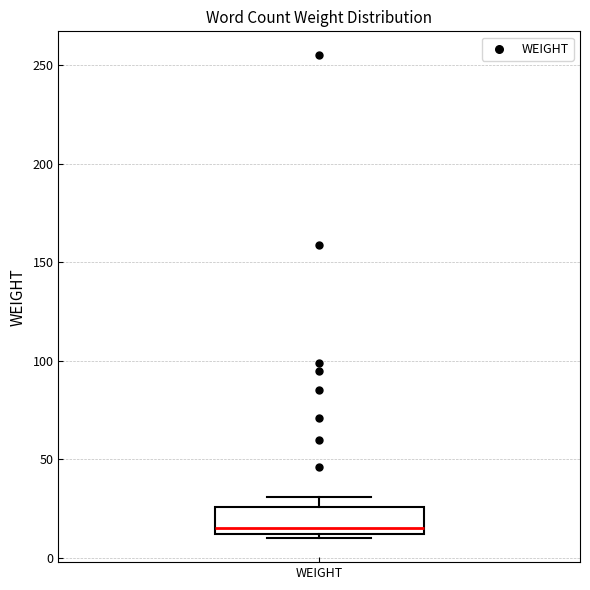

Where does the upper whisker of the box for WEIGHT end on the y-axis? The values are not printed on the chart, so give them approximately, as read against the axis.

30